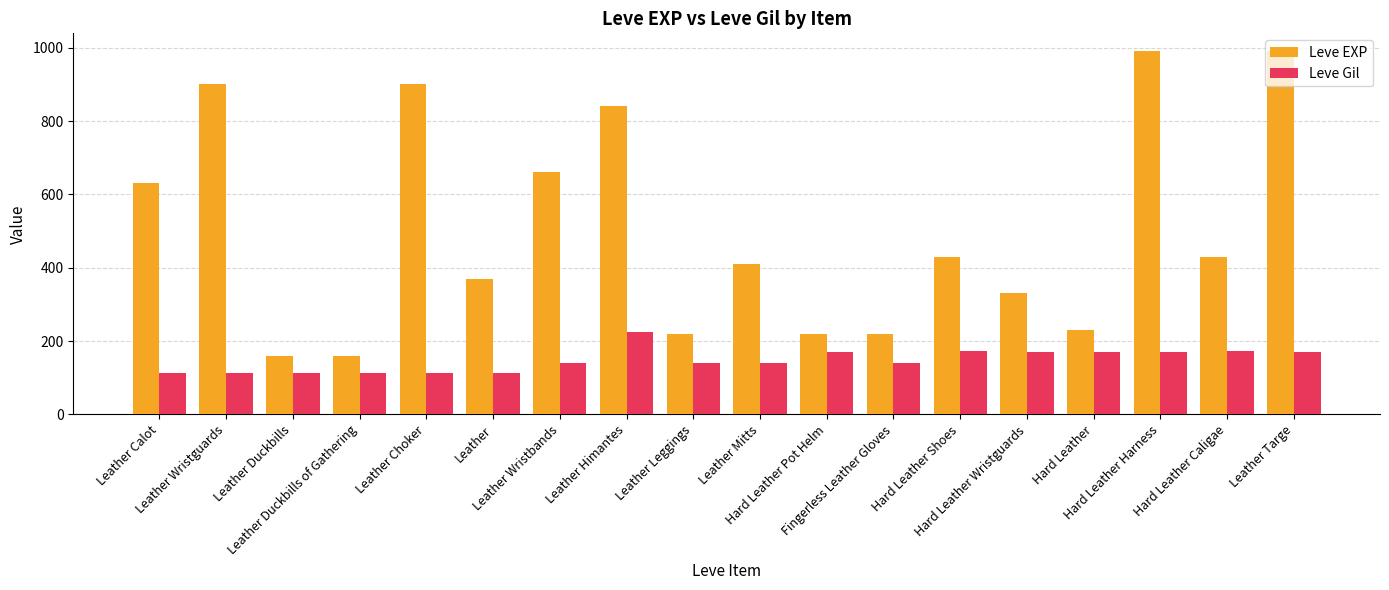

Which series has the largest range (max minus min)?

Leve EXP